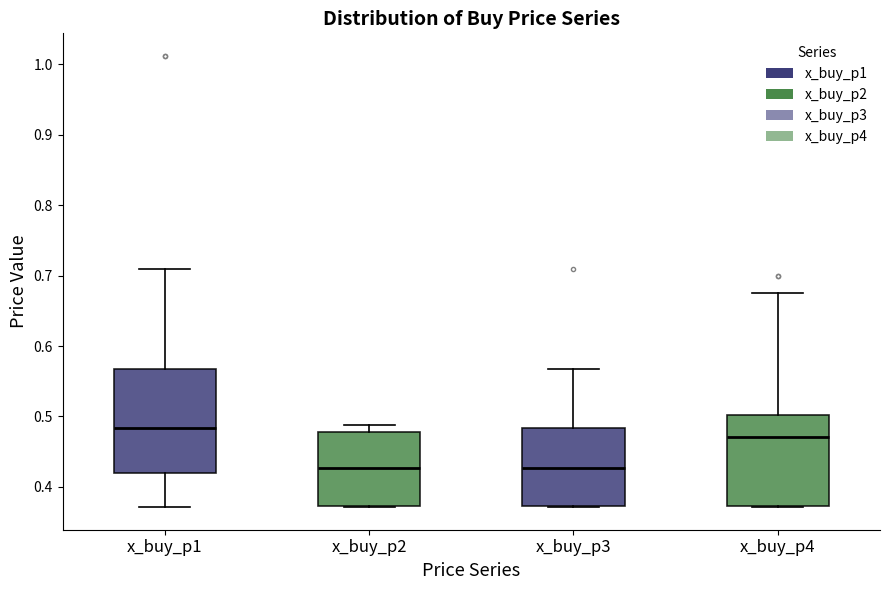

Where is the upper edge of the box for x_buy_p2 on the y-axis? The values are not printed on the chart, so give them approximately, as read against the axis.

0.48